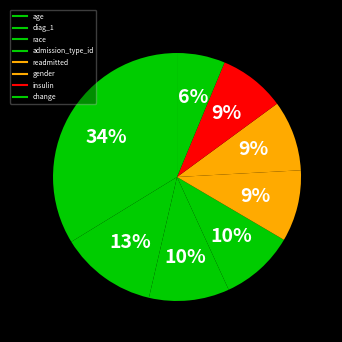

Combined, do admission_type_id and age account for over 50%?

No